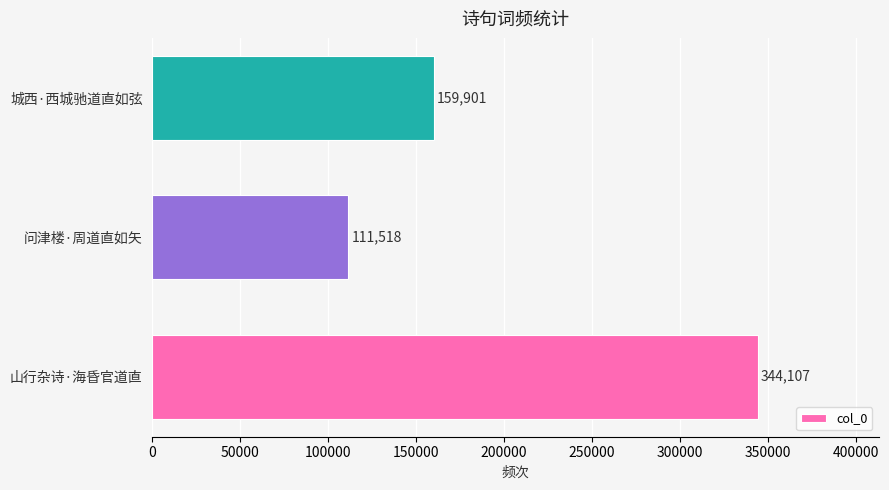

Rank the categories by value from highest to lowest.

山行杂诗·海昏官道直, 城西·西城驰道直如弦, 问津楼·周道直如矢